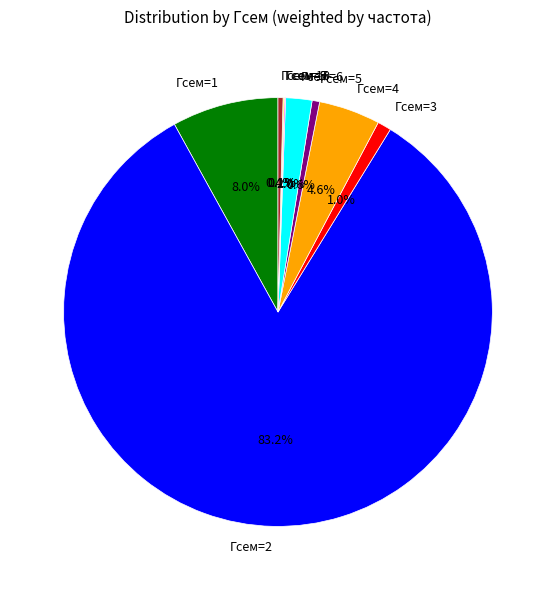

What is the total percentage of Гсем=2 and Гсем=5?

83.8%